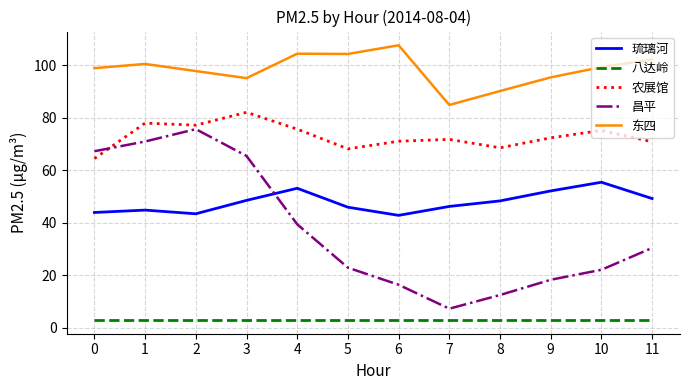

Rank the series by their maximum value, from lowest to highest.

八达岭, 琉璃河, 昌平, 农展馆, 东四